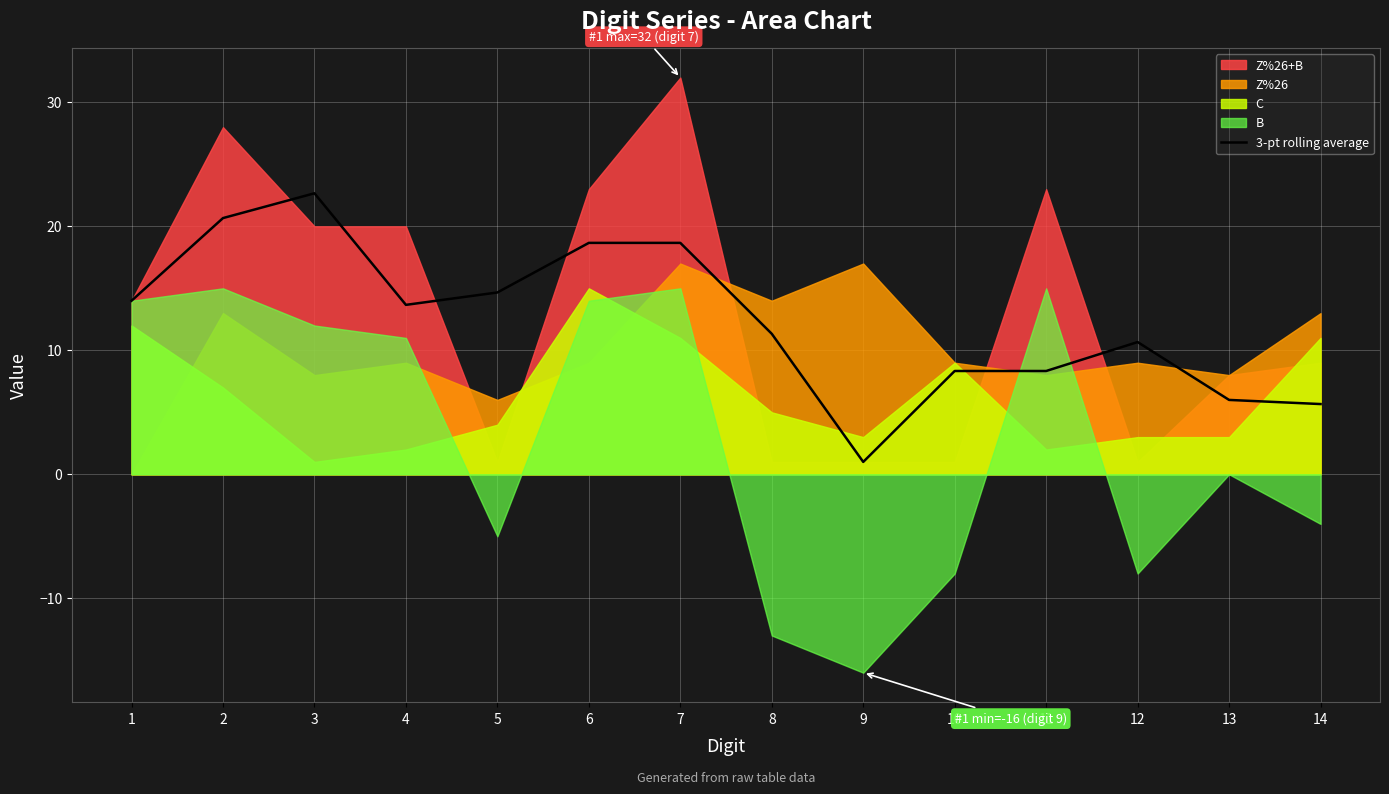

Is it true that the value at 11 is 8.3?

True